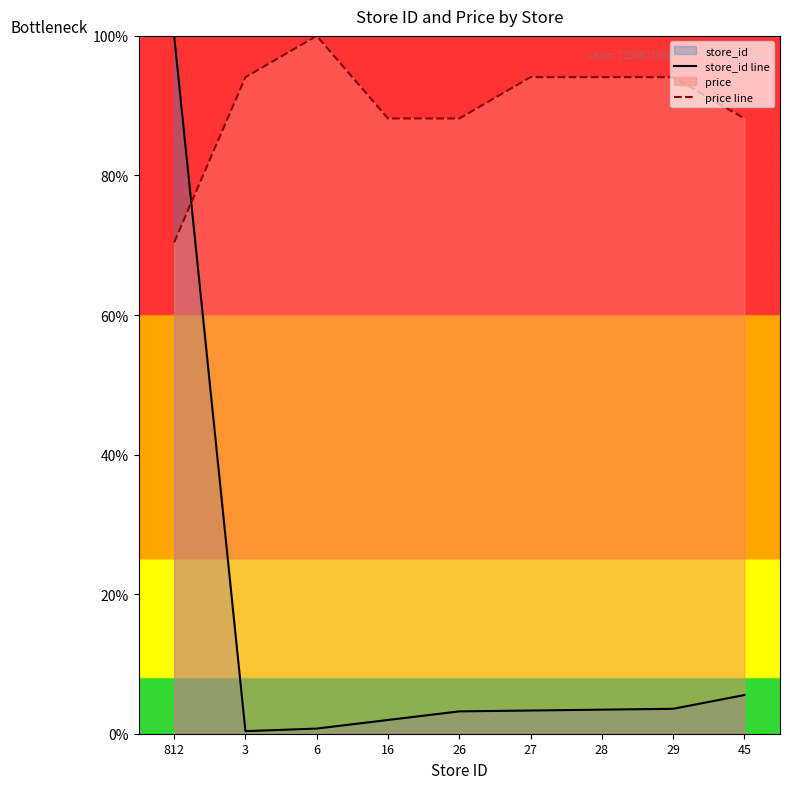

List the series in order of their overall mean, highest first.

price line, store_id line